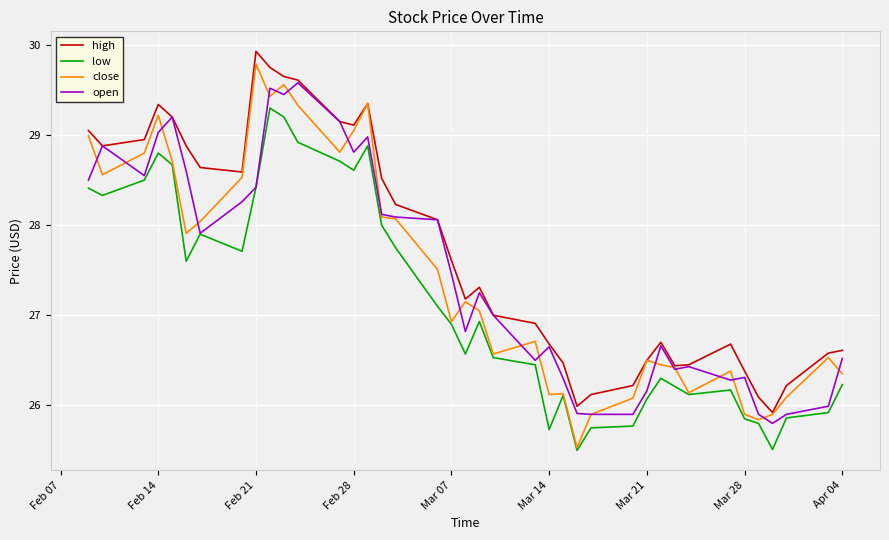

What are all the series names shown in the legend?

high, low, close, open